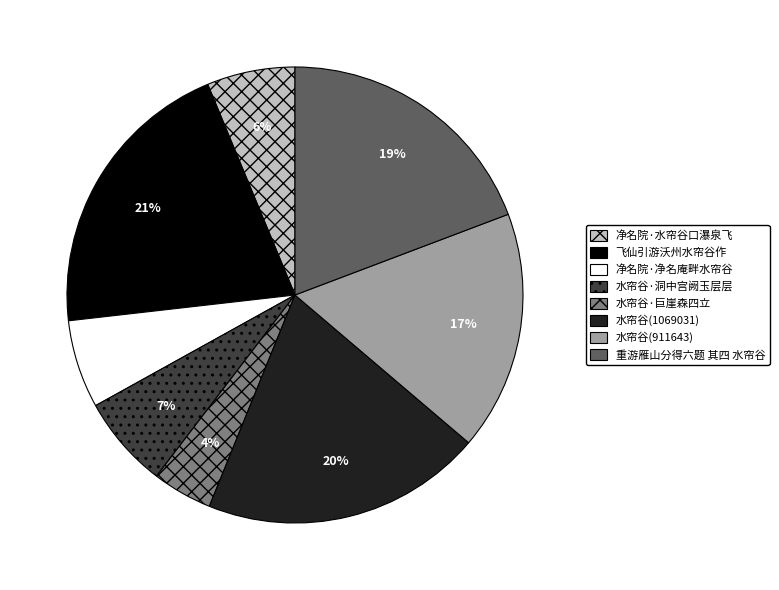

Count the number of slices in the pie.

8